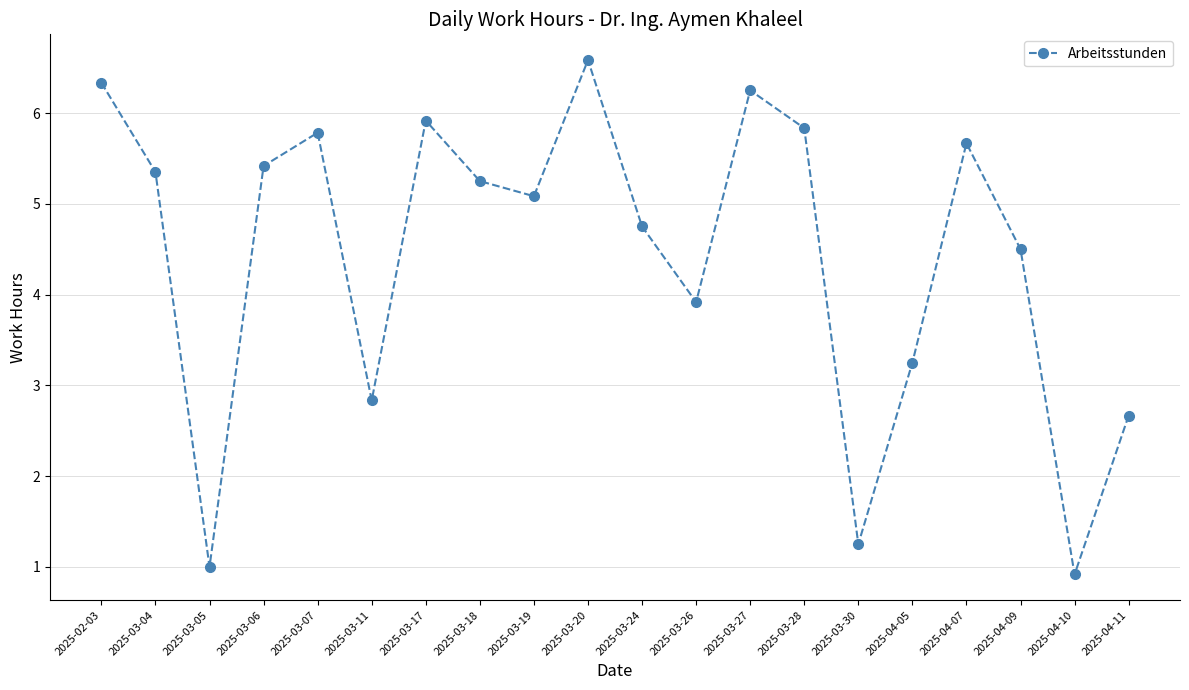

The chart shows a value of 5.4 at 2025-03-06. True or false?

True